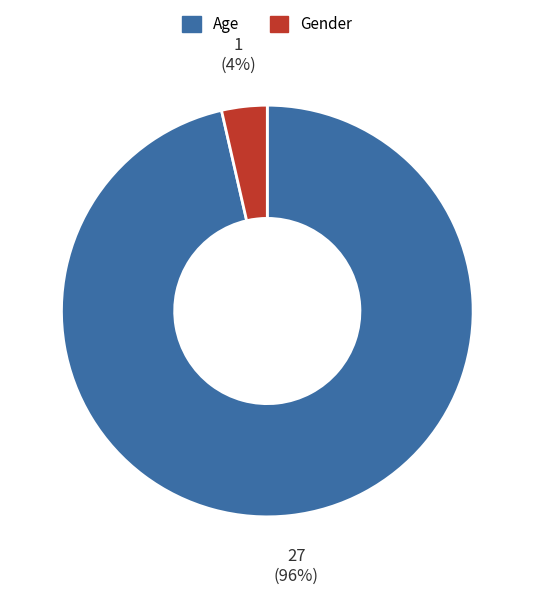

To the nearest percent, what portion does Age represent?

96%